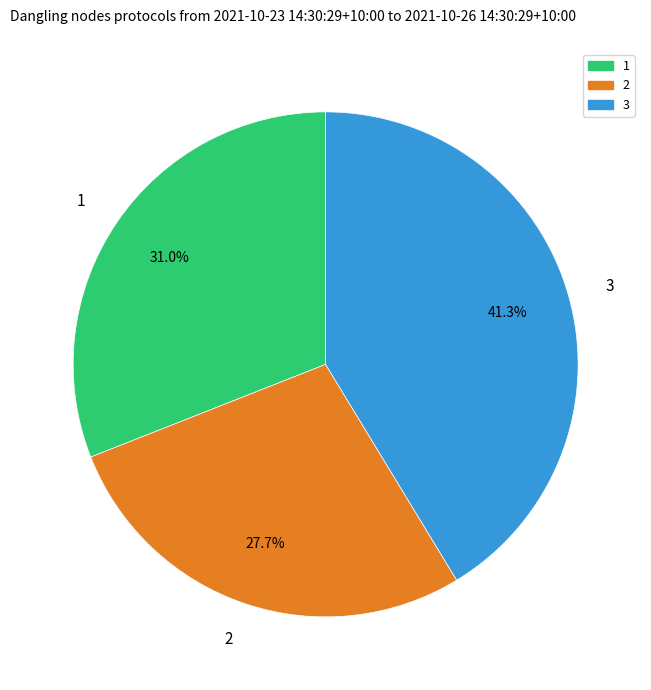

Is there any slice that represents more than half of the pie?

No